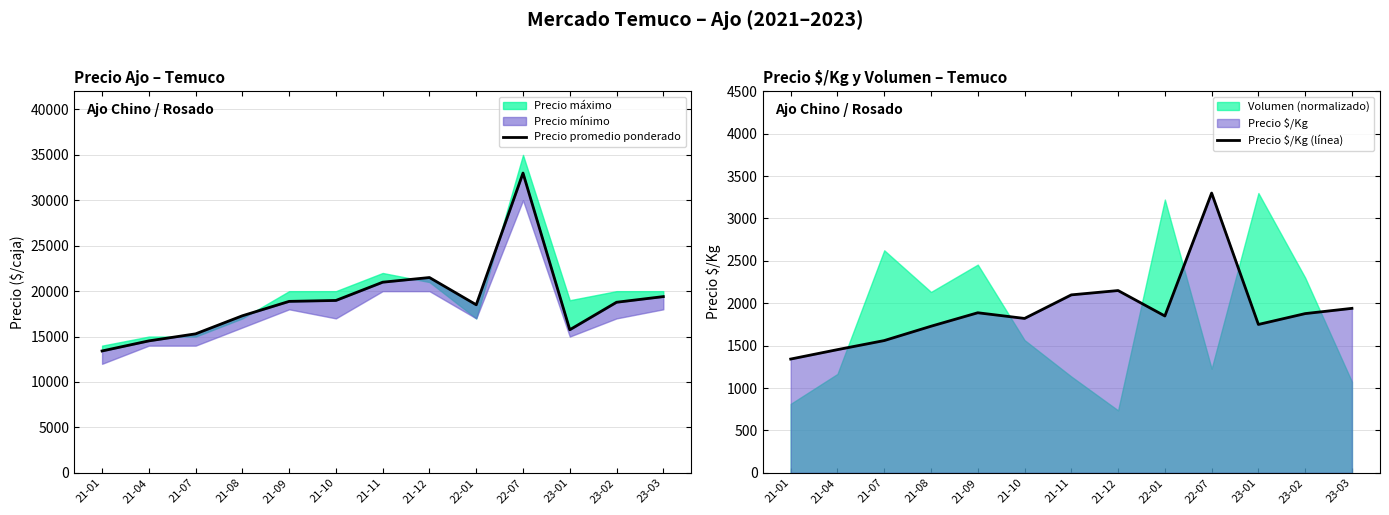

What is the greatest value displayed?

33000